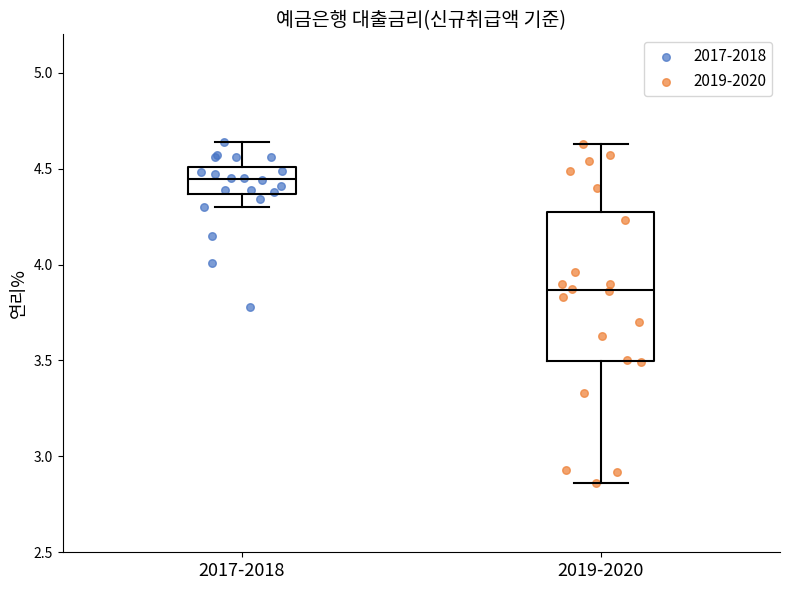

Where does the upper whisker of the box for 2017-2018 end on the y-axis? The values are not printed on the chart, so give them approximately, as read against the axis.

4.65